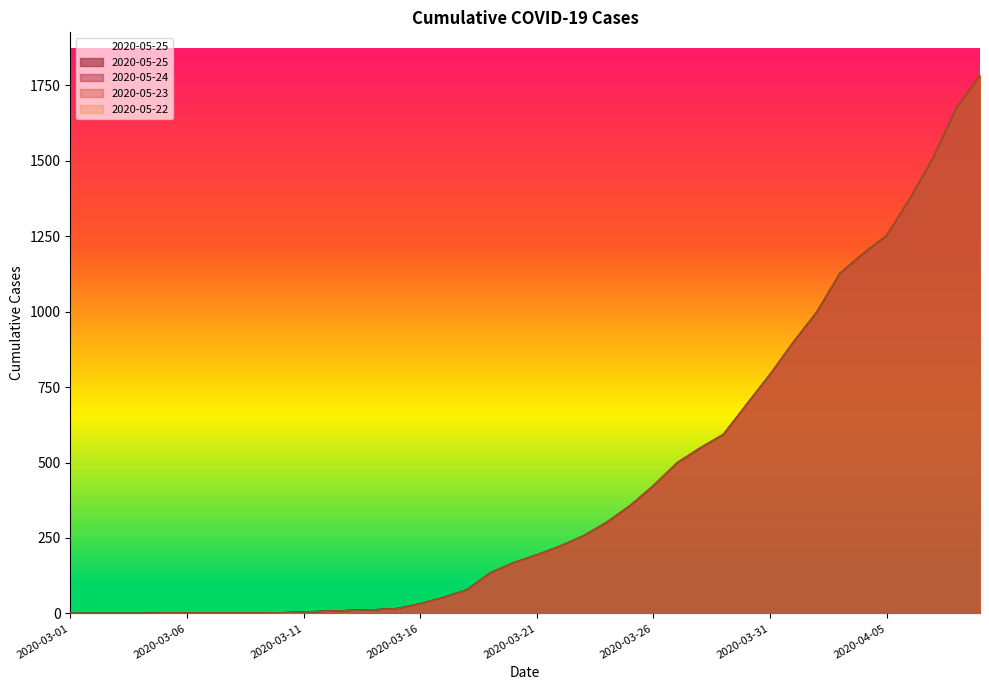

True or false: 2020-05-24 and 2020-05-25 cross at least once.

False